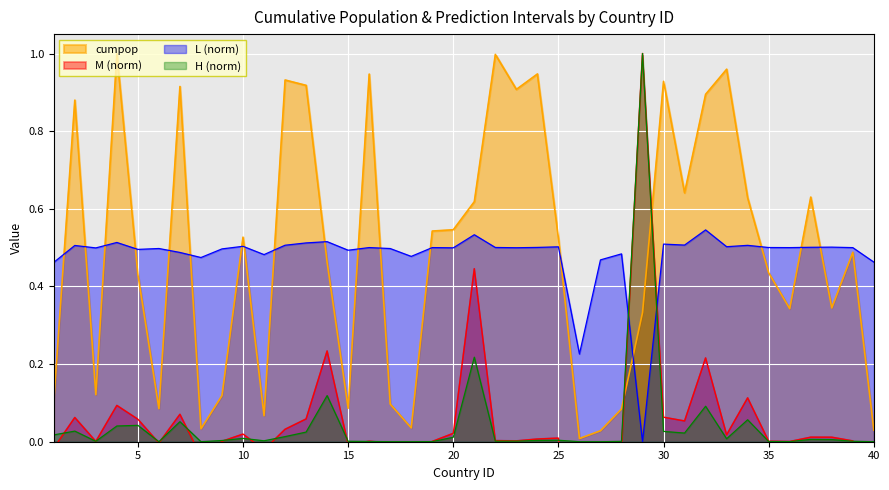

At which category does H reach its first local valley?

3